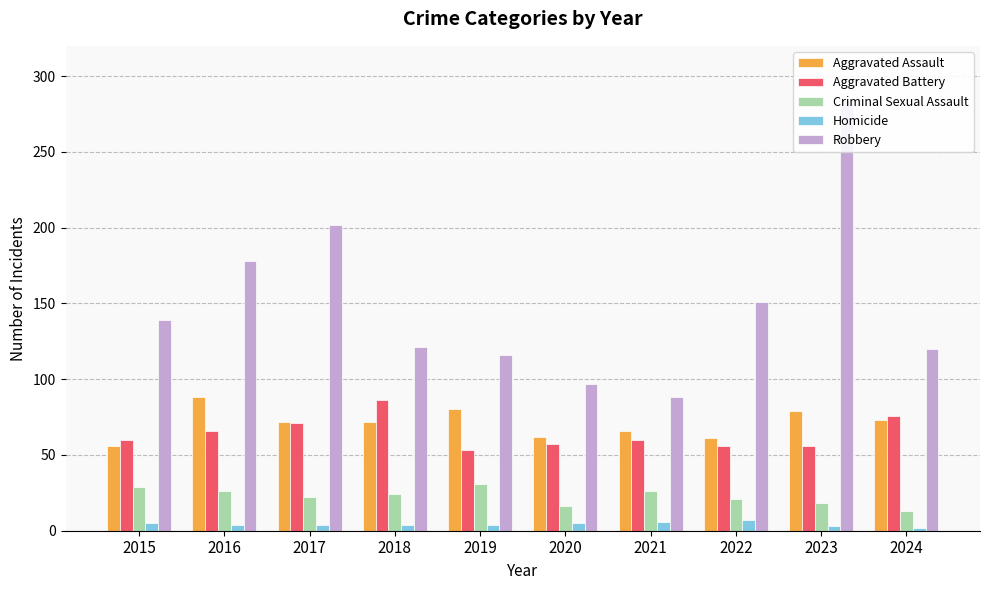

At 2018, list the series in order from smallest to largest.

Homicide, Criminal Sexual Assault, Aggravated Assault, Aggravated Battery, Robbery